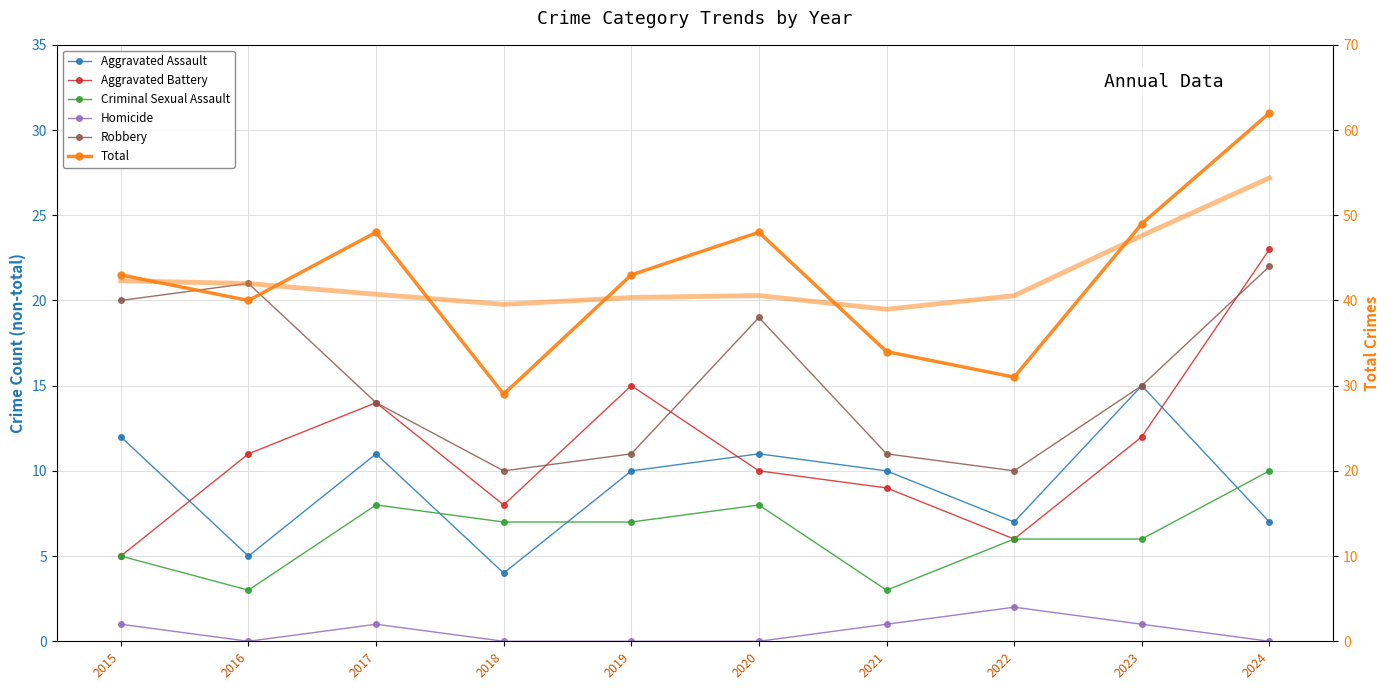

Is it true that Aggravated Battery equals 14 at 2017?

True